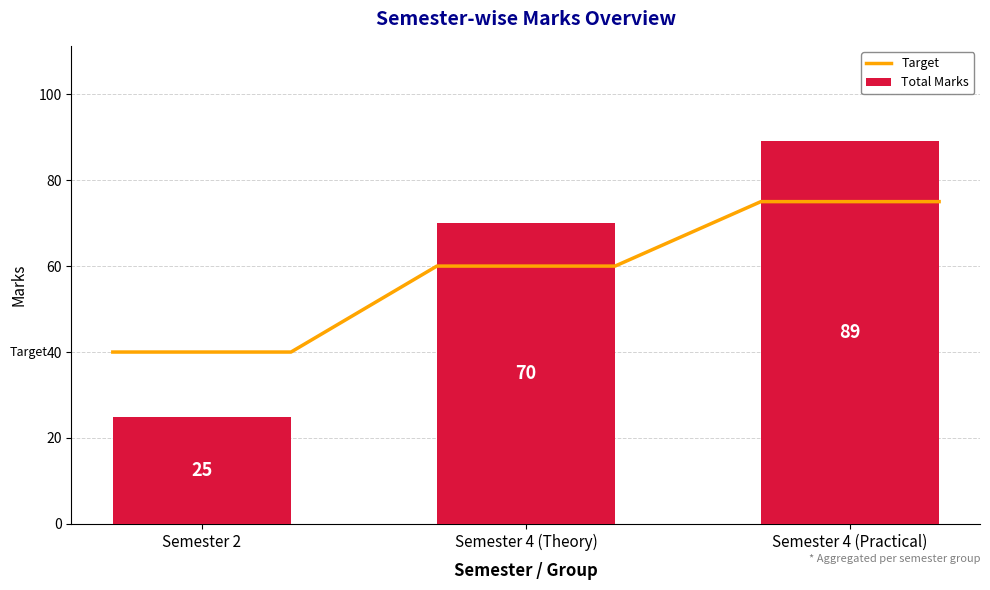

Is it true that External Marks equals 27 at Semester 4 (Practical)?

False